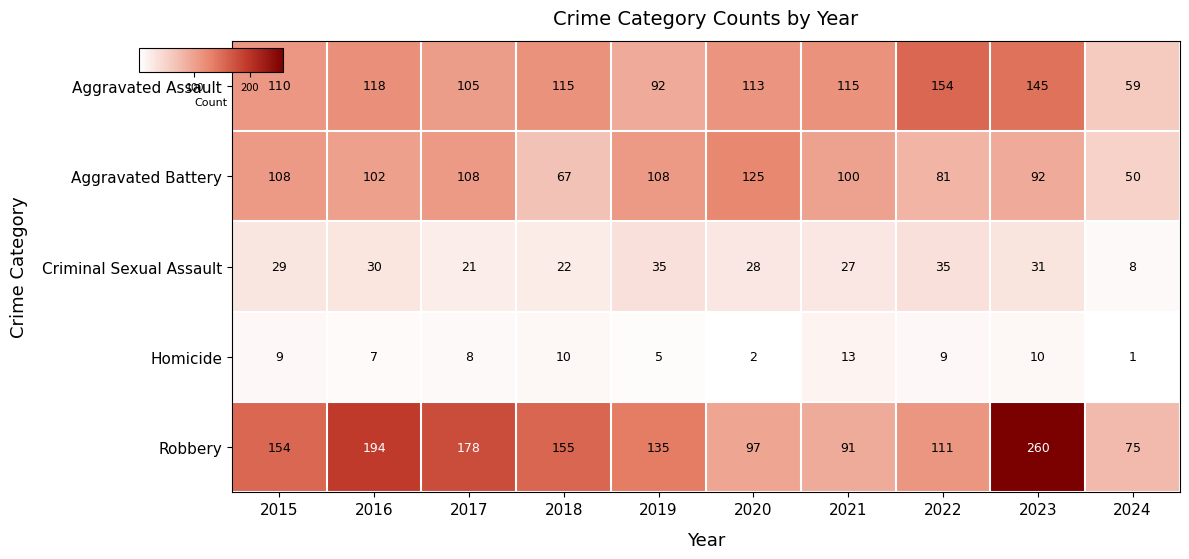

Is it true that Robbery equals 154 at 2015?

True